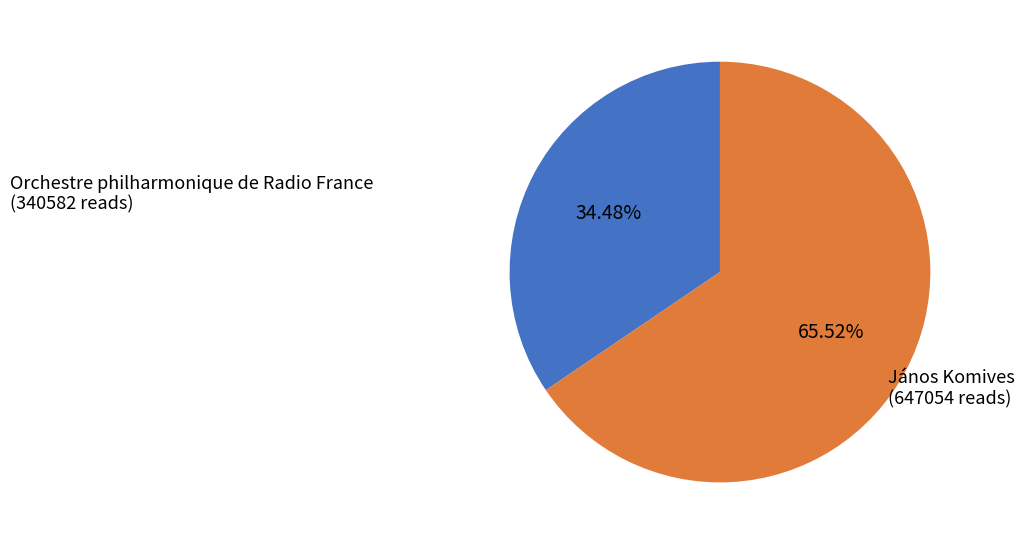

To the nearest percent, what is the difference between the largest and smallest slice percentages?

31%